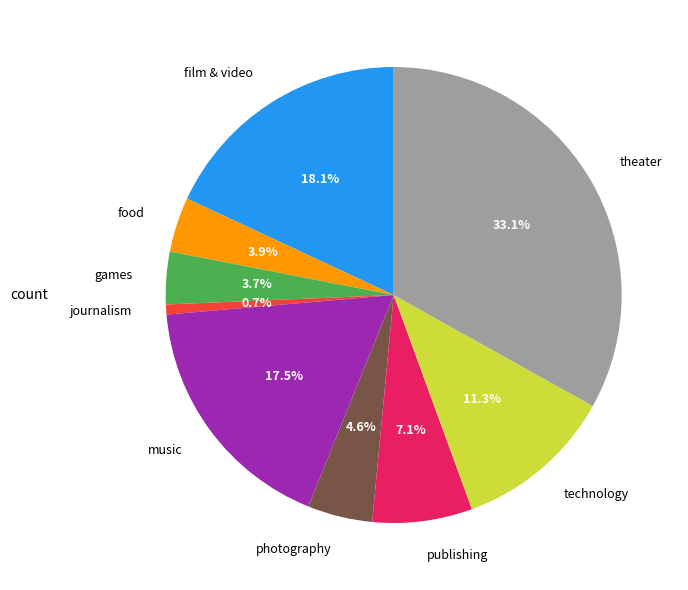

The journalism slice represents 1% of the pie. True or false?

True